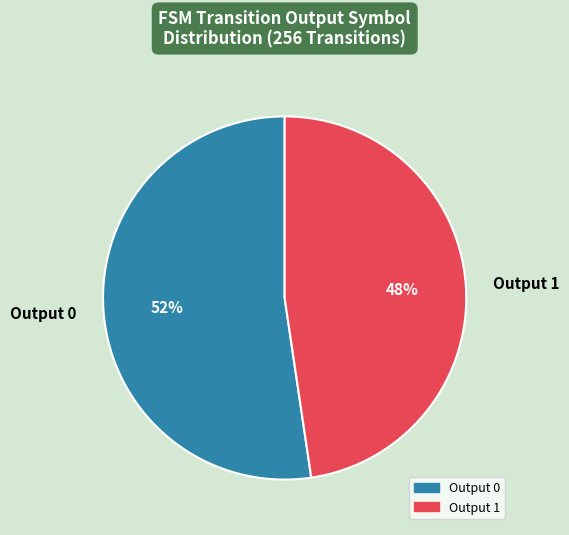

Count the number of slices in the pie.

2